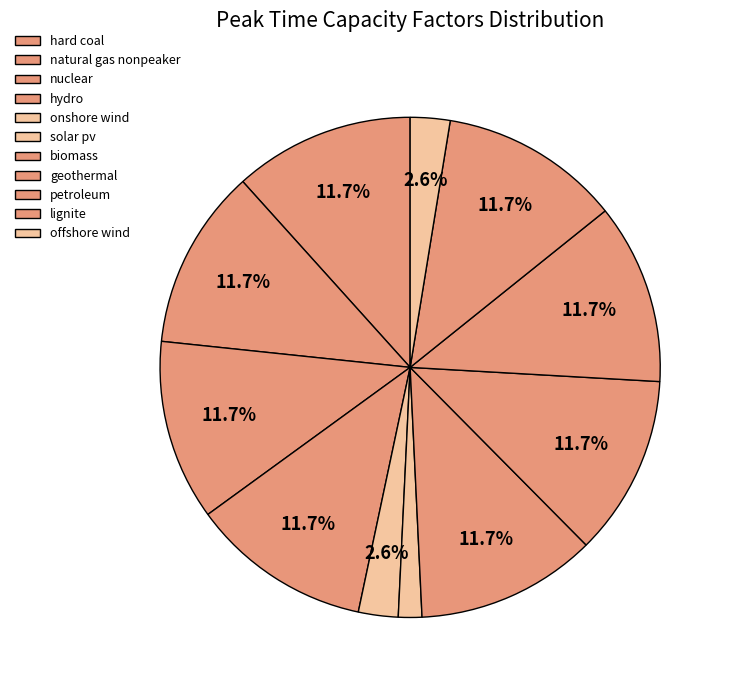

To the nearest percent, what is the difference between the largest and smallest slice percentages?

10%